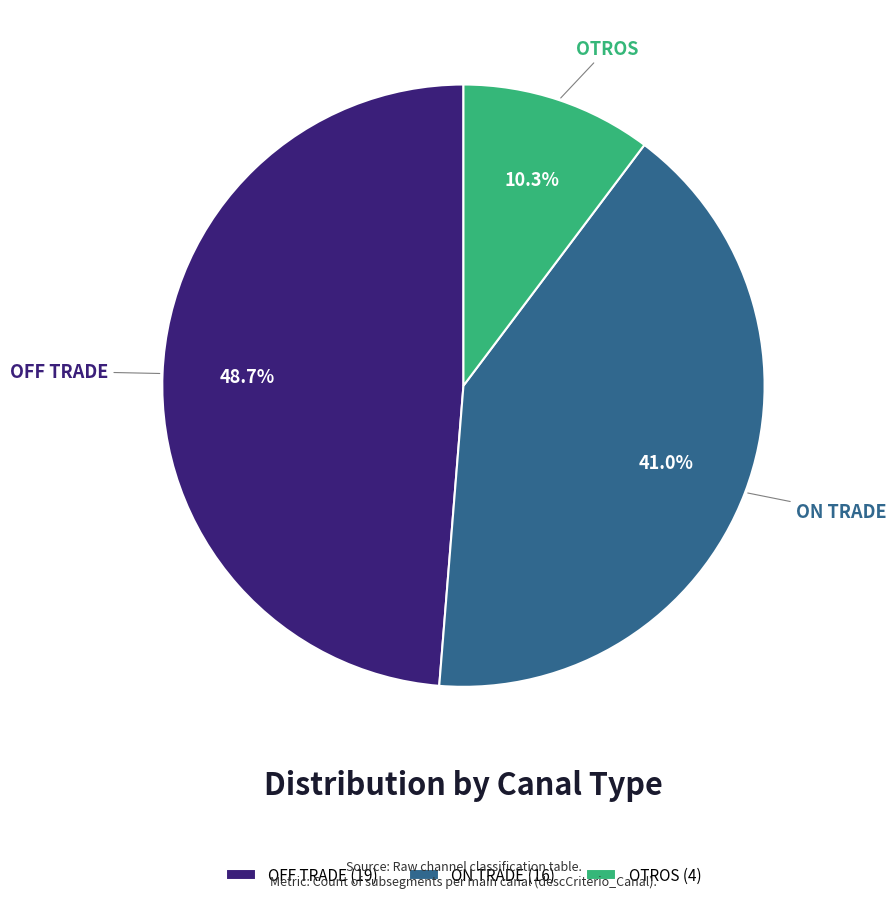

Approximately how many times larger is the value at ON TRADE compared to OTROS?

4.0